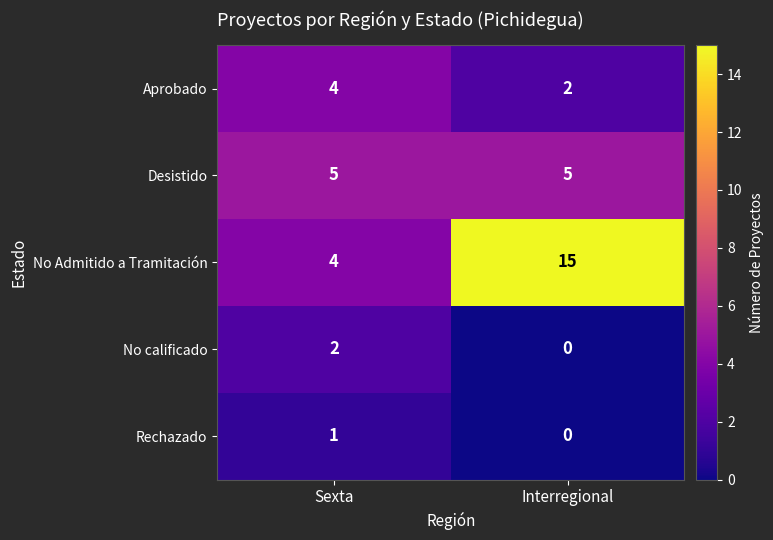

Rank the categories by Aprobado value from lowest to highest.

Interregional, Sexta